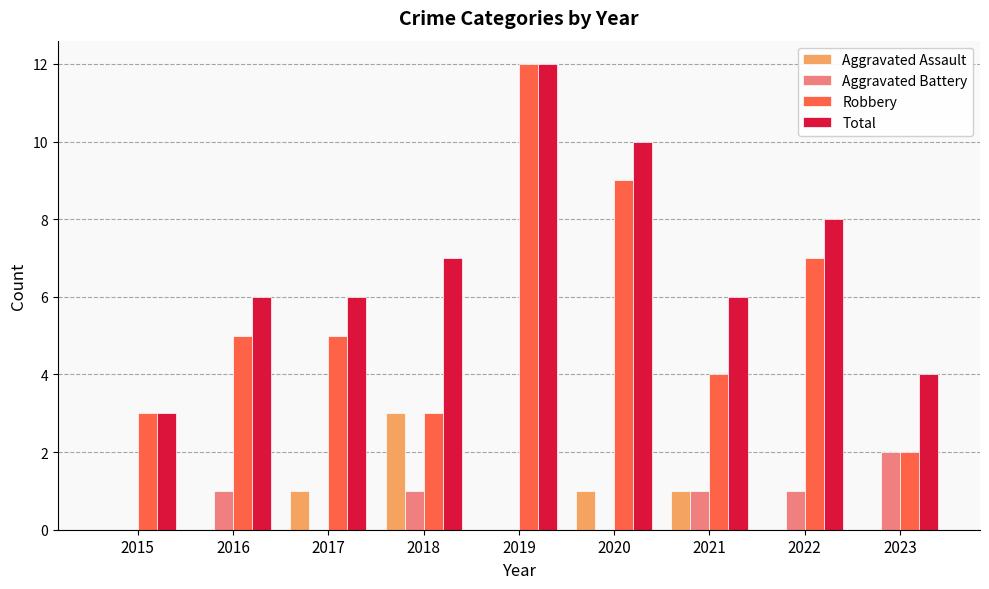

What is the maximum value for Total?

12